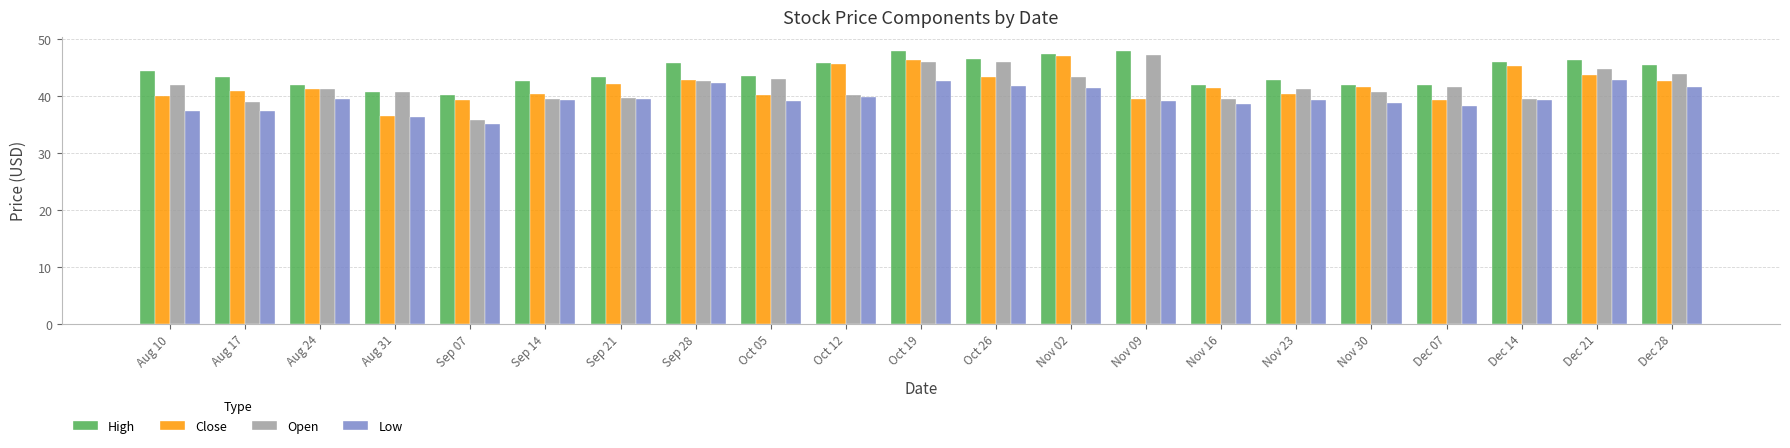

What is the difference between the highest and lowest values at Nov 30?

3.1